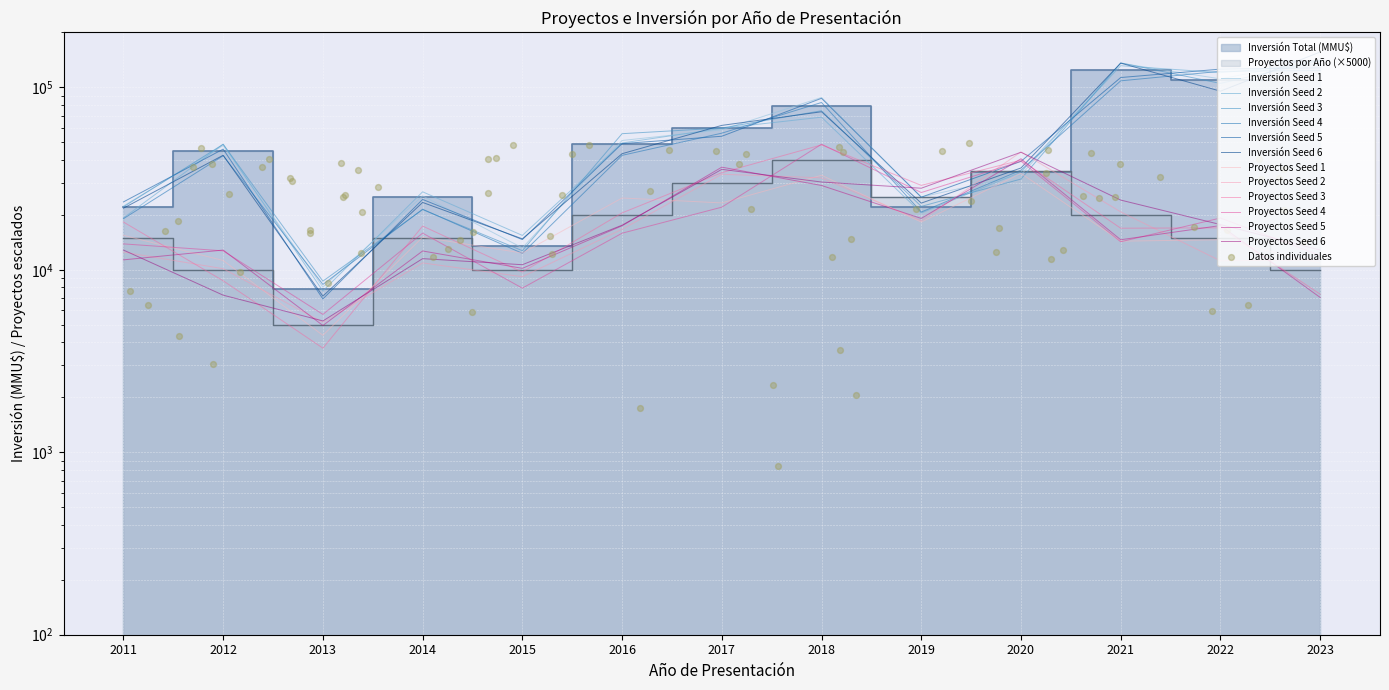

Which series has the widest spread of Y values?

Inversión Total (MMU$)